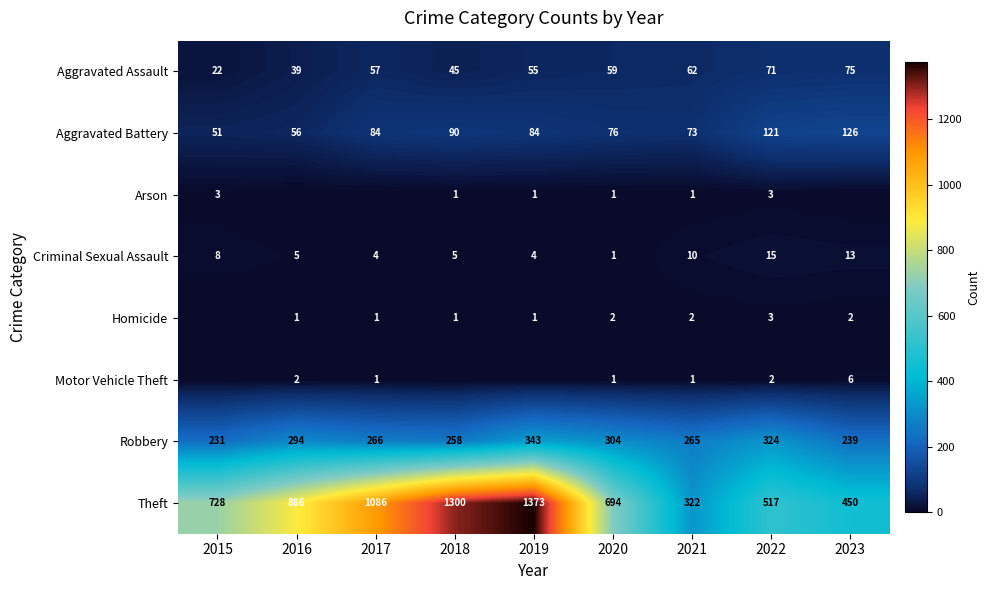

What is the difference between the second highest and second lowest values in the Theft series?

850